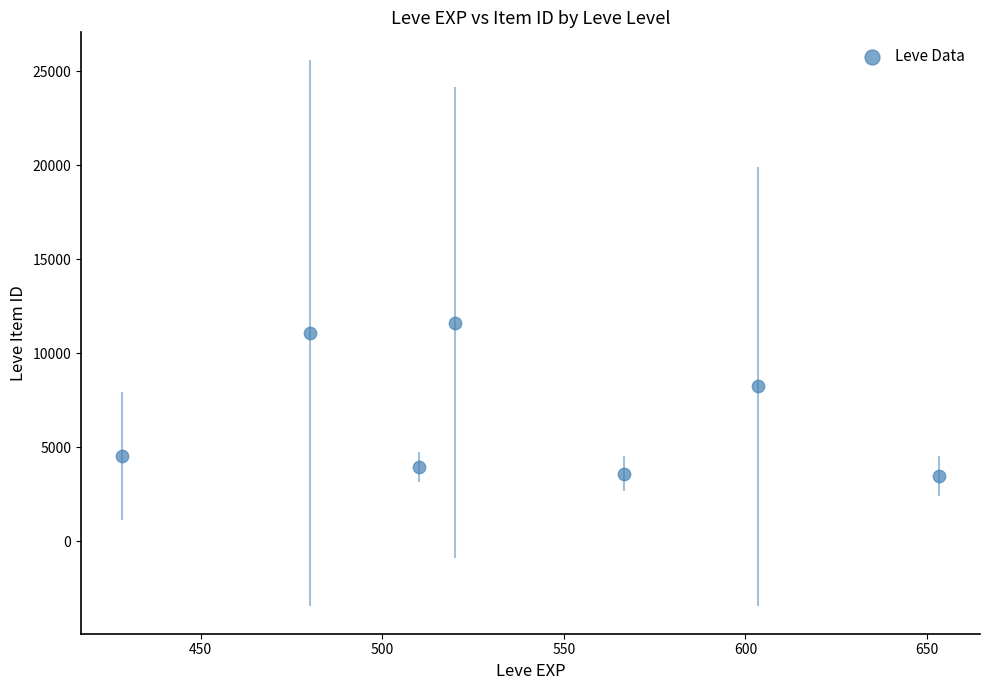

What Y value in the scatter plot is closest to 7555?

8241.5